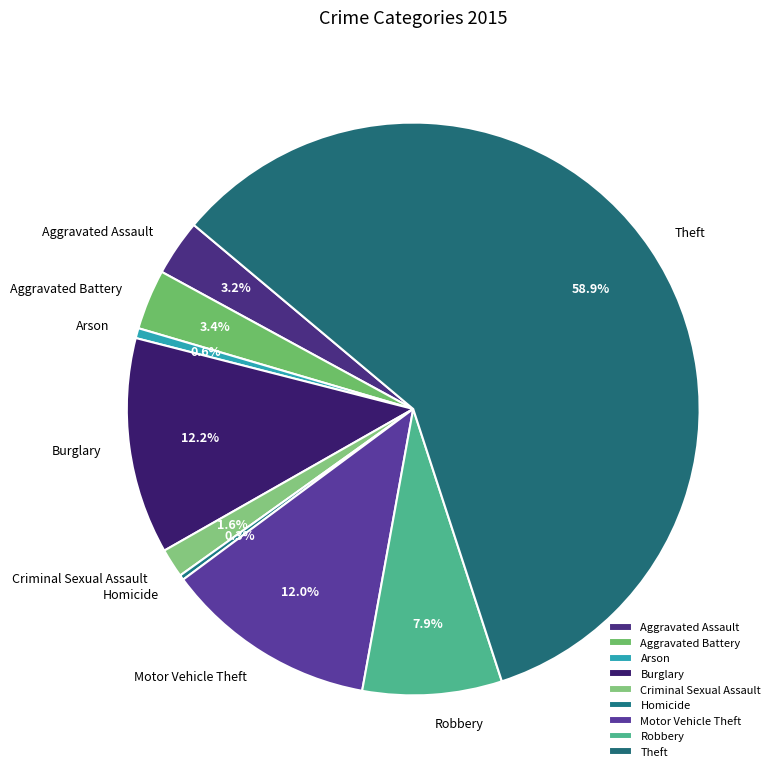

Which category has the biggest portion of the pie?

Theft